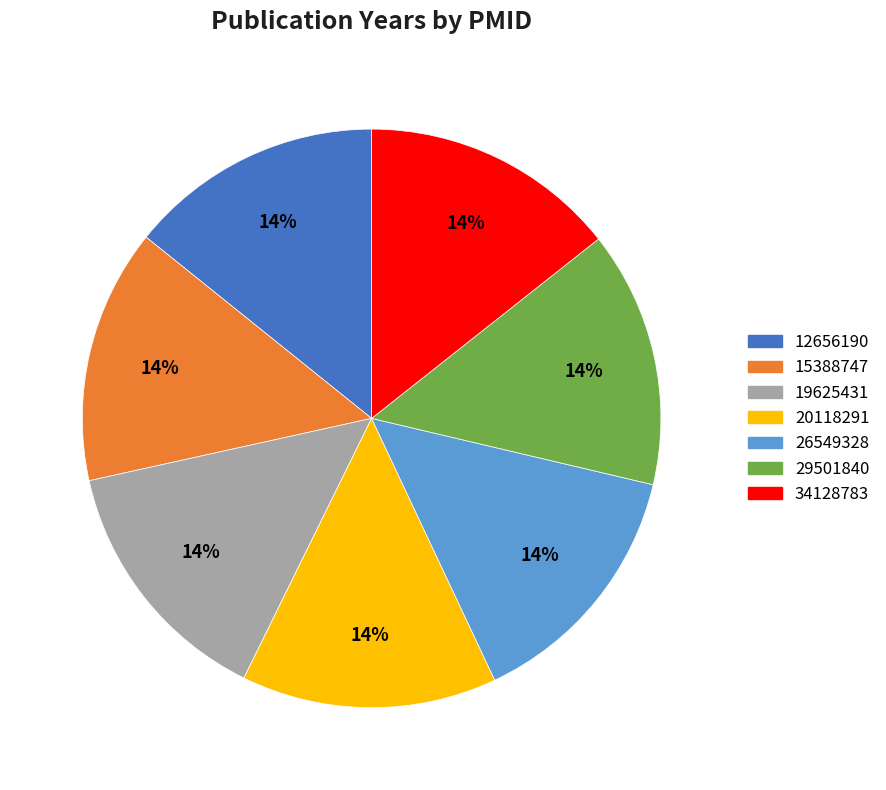

To the nearest percent, what portion does 34128783 represent?

14%